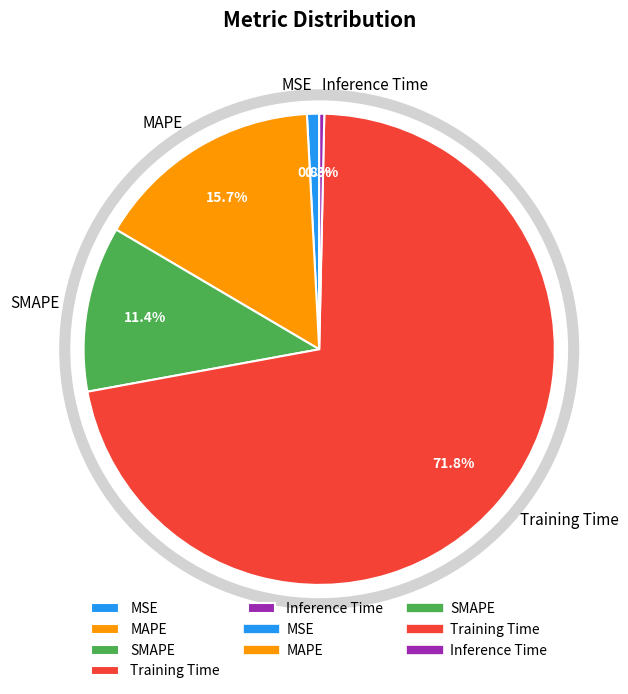

Which category has the biggest portion of the pie?

Training Time